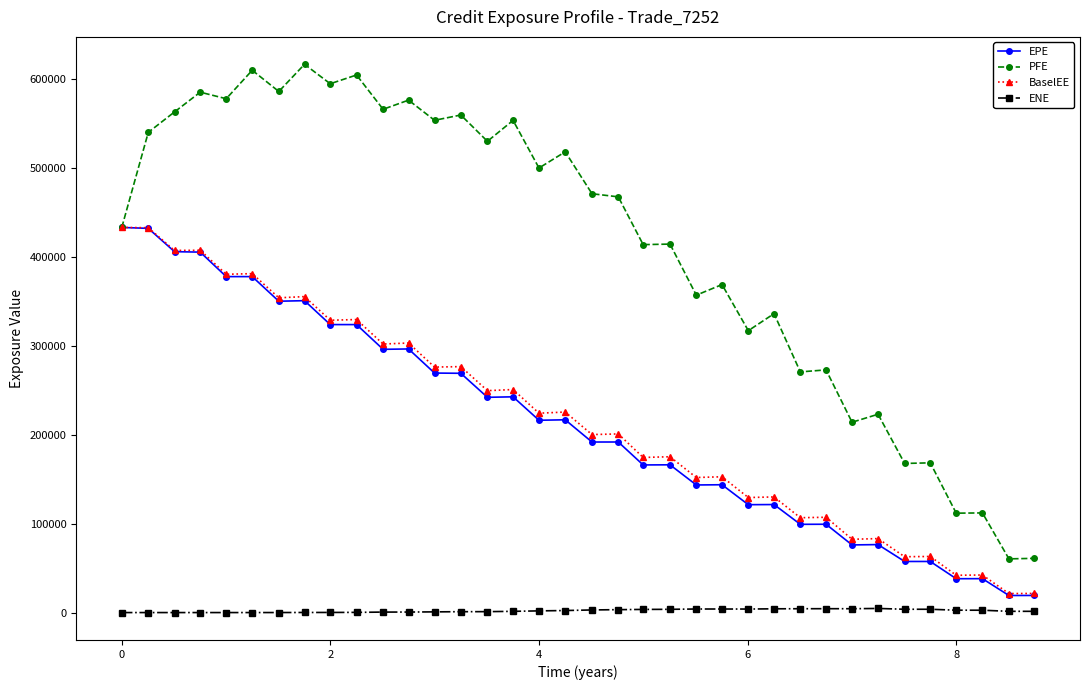

At how many categories does at least one series exceed 285247?

26